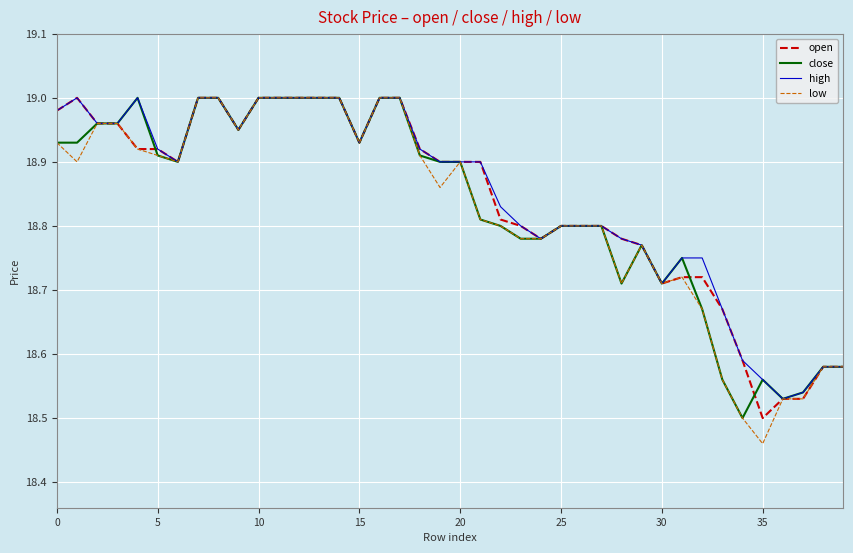

Which series has the widest spread of values?

low